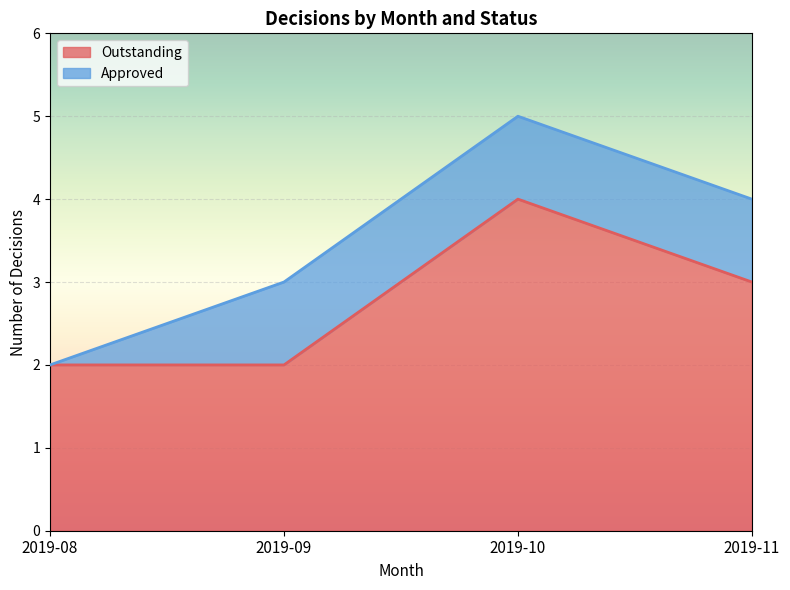

Count the number of values greater than 3.

1